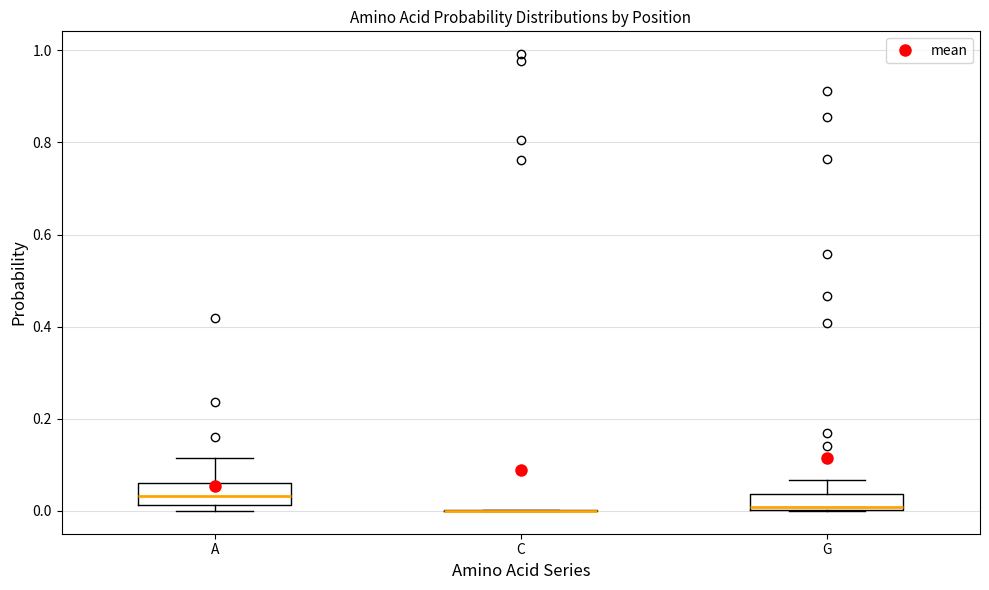

Where is the lower edge of the box for G on the y-axis? The values are not printed on the chart, so give them approximately, as read against the axis.

0.00